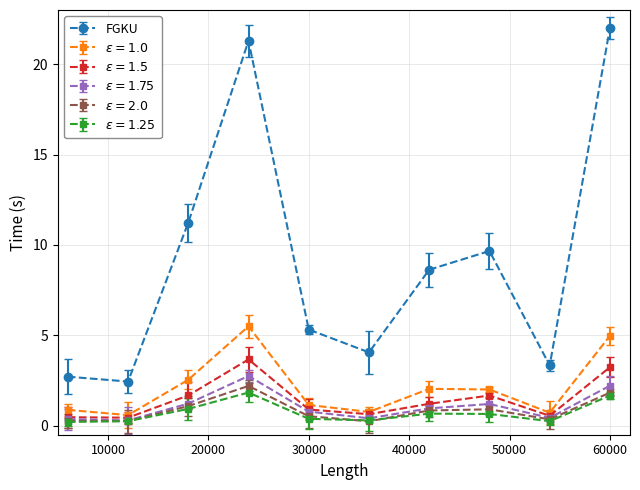

What is the value of the FGKU point at the 2nd from the left?

2.4